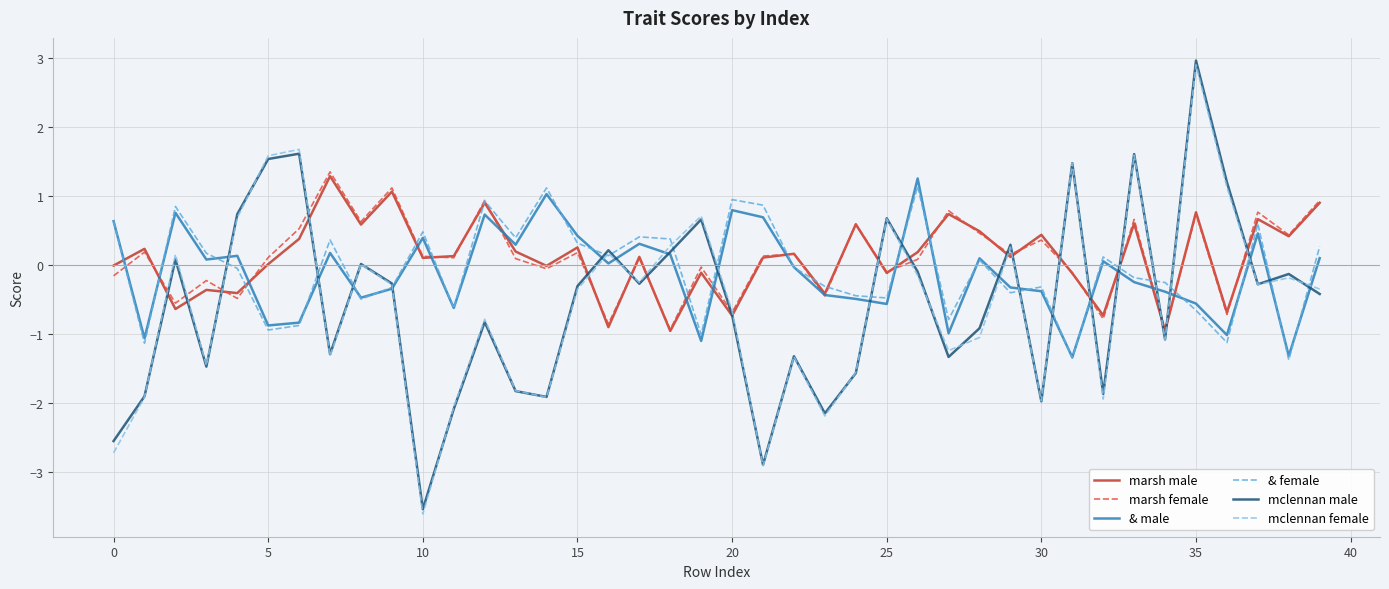

What is the sum of all & male values?

-4.9